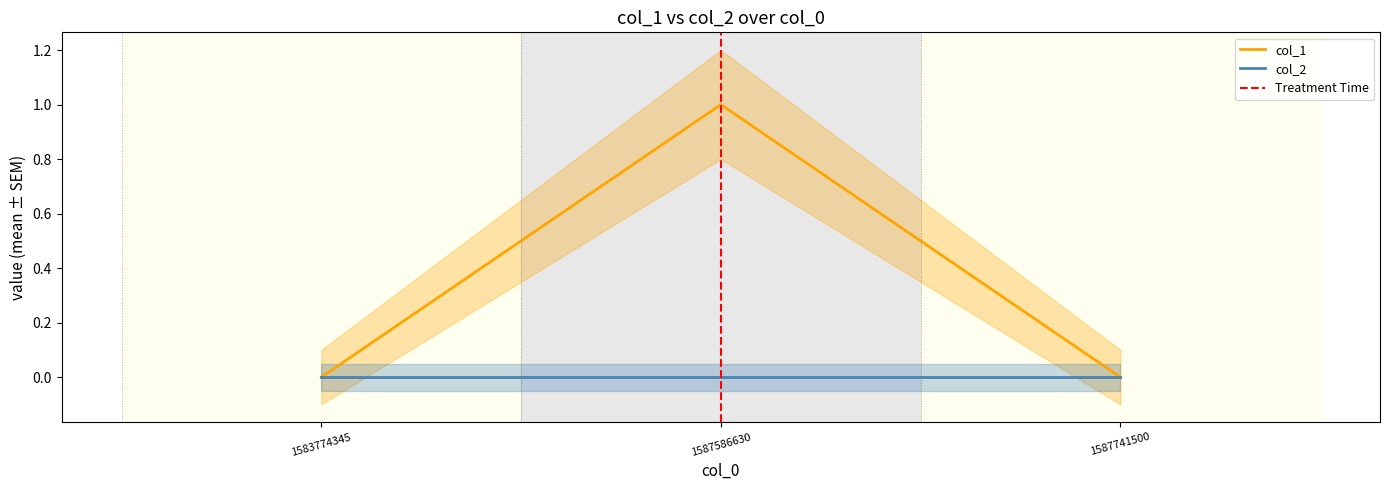

List the labels in order of value, smallest first.

1583774345, 1587741500, 1587586630